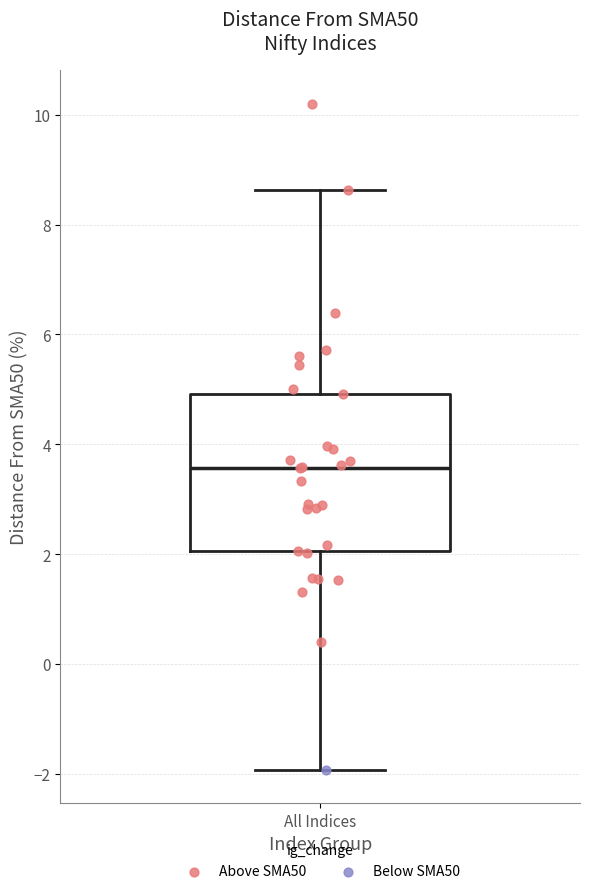

Transcribe this box plot: give where the median line is, the range the box spans, and where the two whiskers end, as read against the y-axis. The values are not printed on the chart, so give them approximately, as read against the axis.

median 3.6, box 2.0 to 5.0, whiskers -2.0 to 8.6